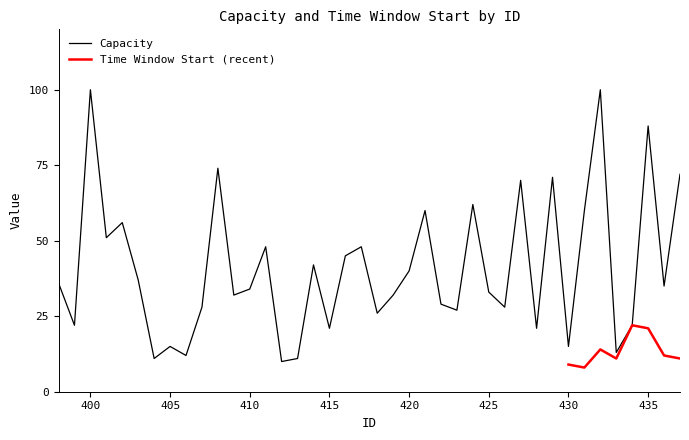

Is it true that the value at 408 is 118?

False